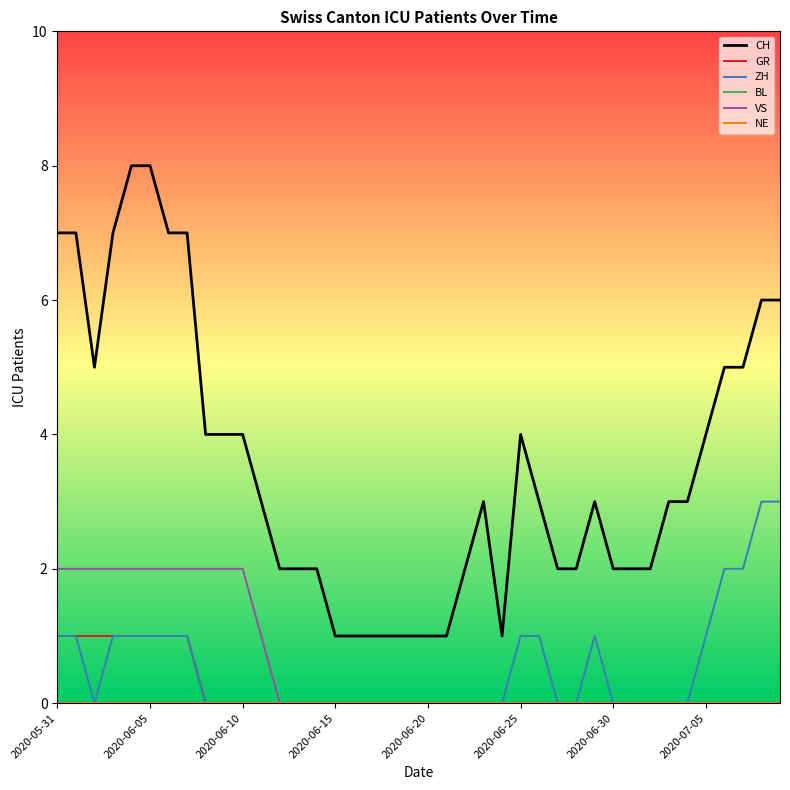

Does the chart display data point markers on the line(s)?

No